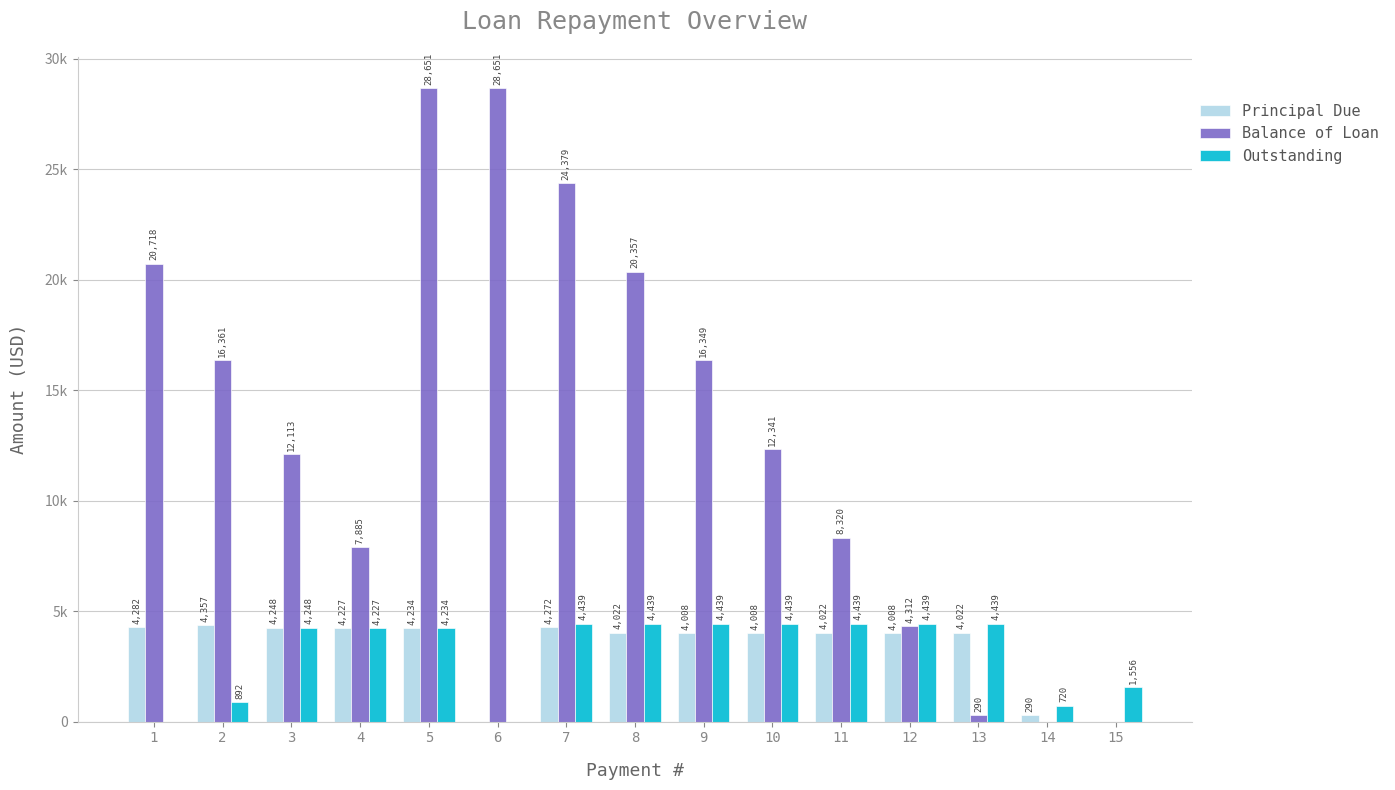

What is the average value of the Balance of Loan series?

13381.8